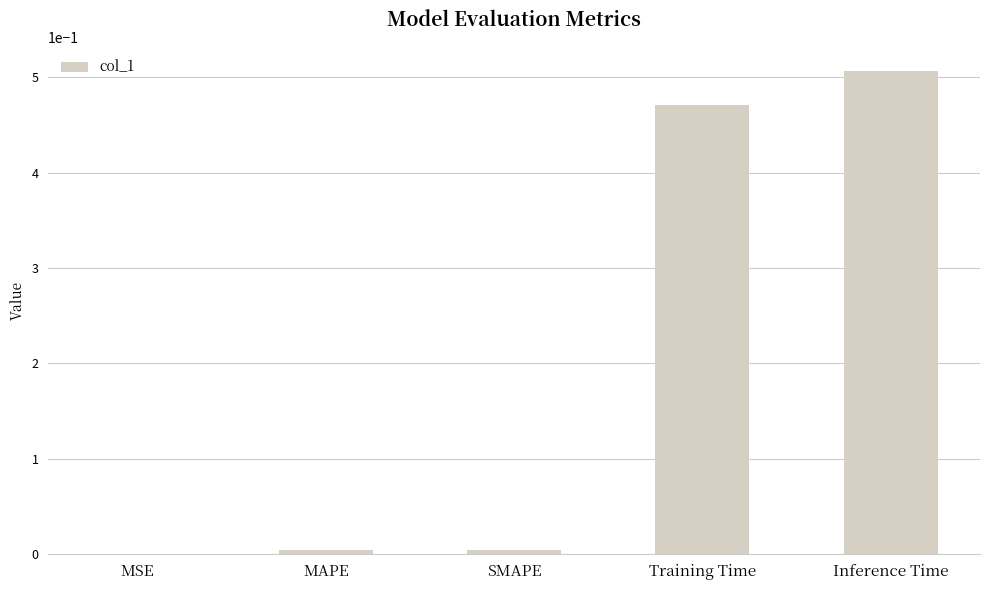

Which has a higher value, Inference Time or MSE?

Inference Time